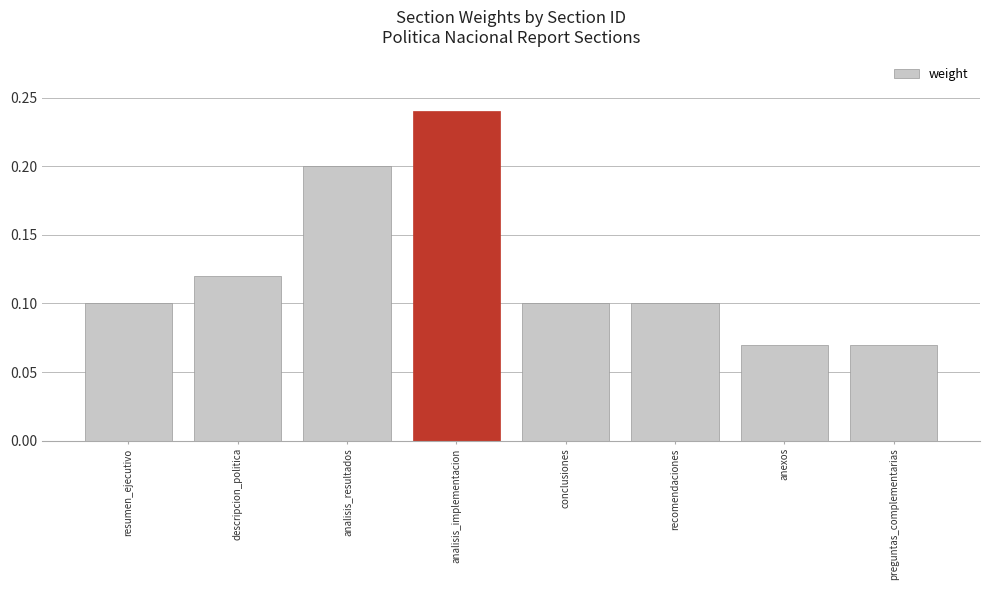

Between resumen_ejecutivo and preguntas_complementarias, which is larger?

resumen_ejecutivo